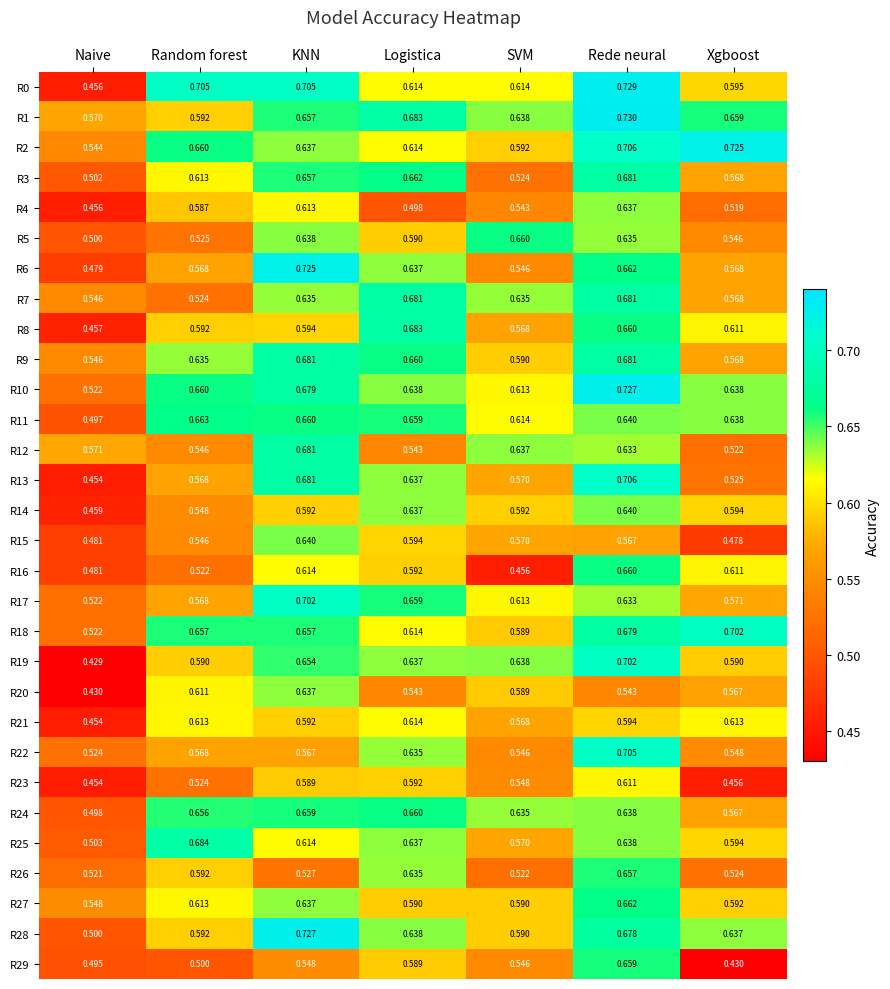

At which category is the sum across all series the highest?

Rede neural